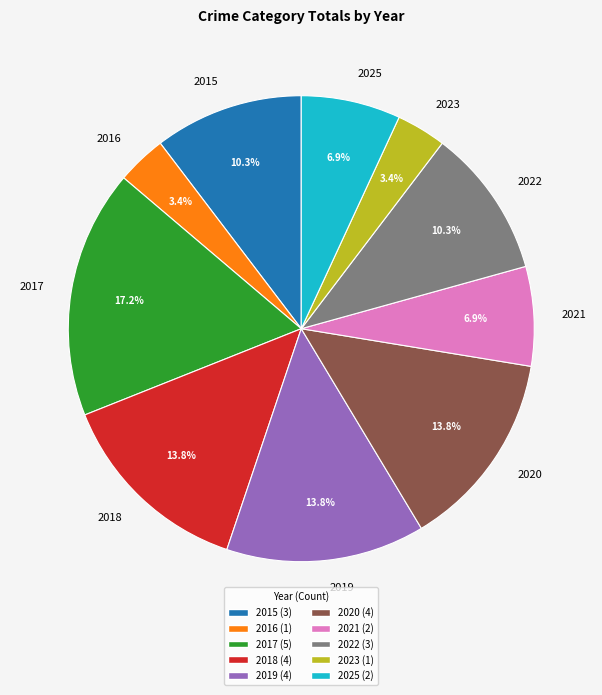

To the nearest percent, what portion does 2022 represent?

10%